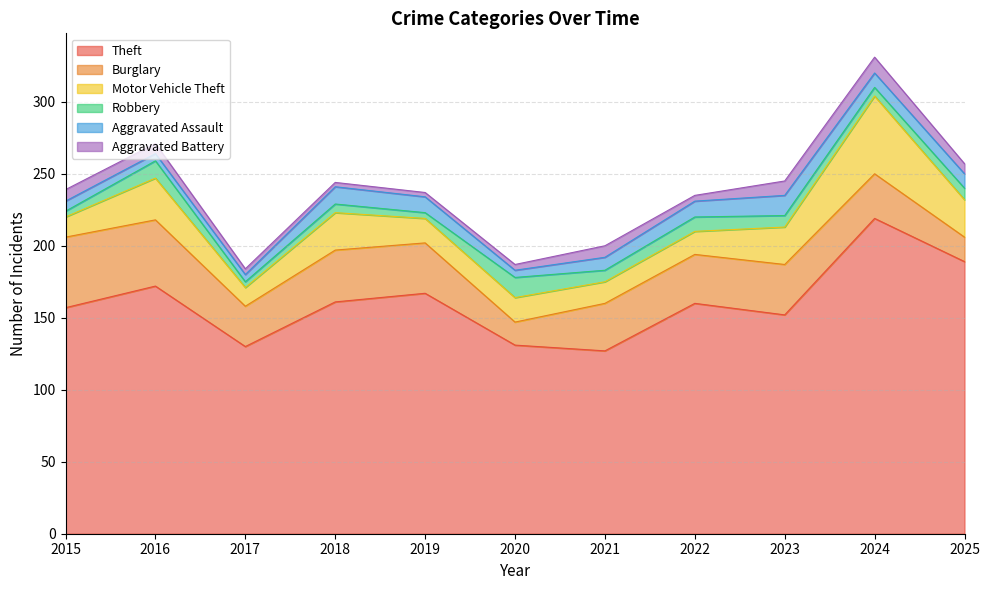

The Burglary series shows 56 at 2023. True or false?

False